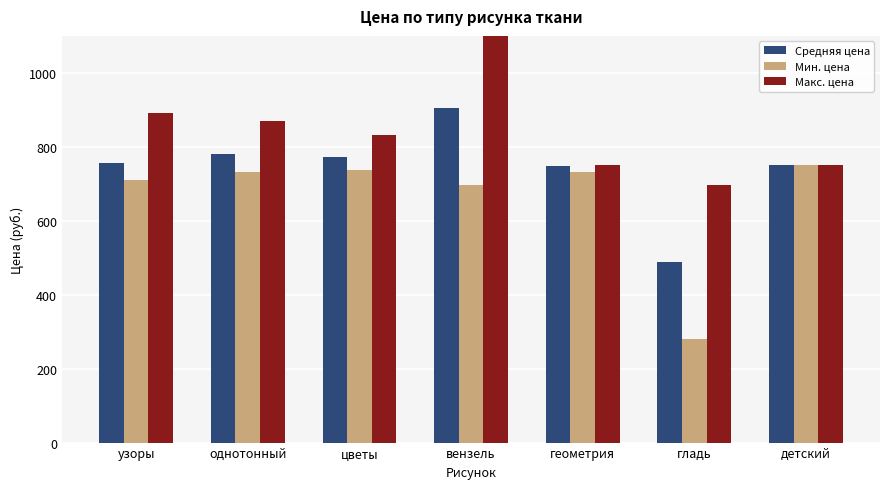

Between узоры and однотонный, which is larger?

однотонный